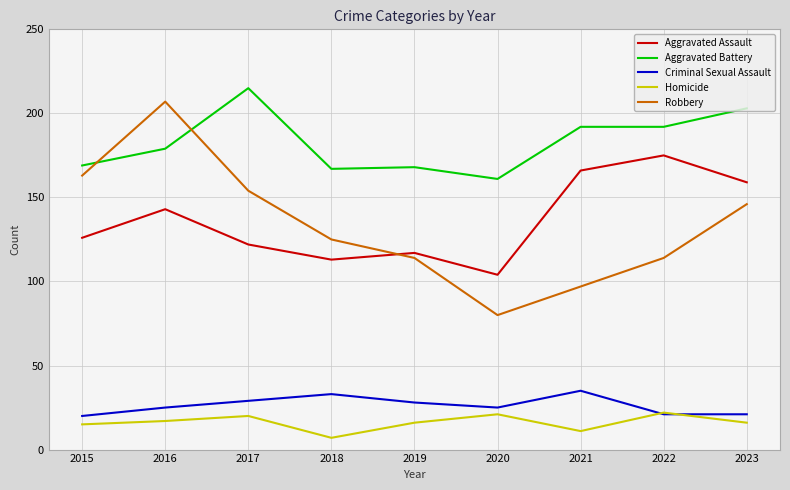

What is the difference between the maximum and minimum values in the Aggravated Battery series?

54